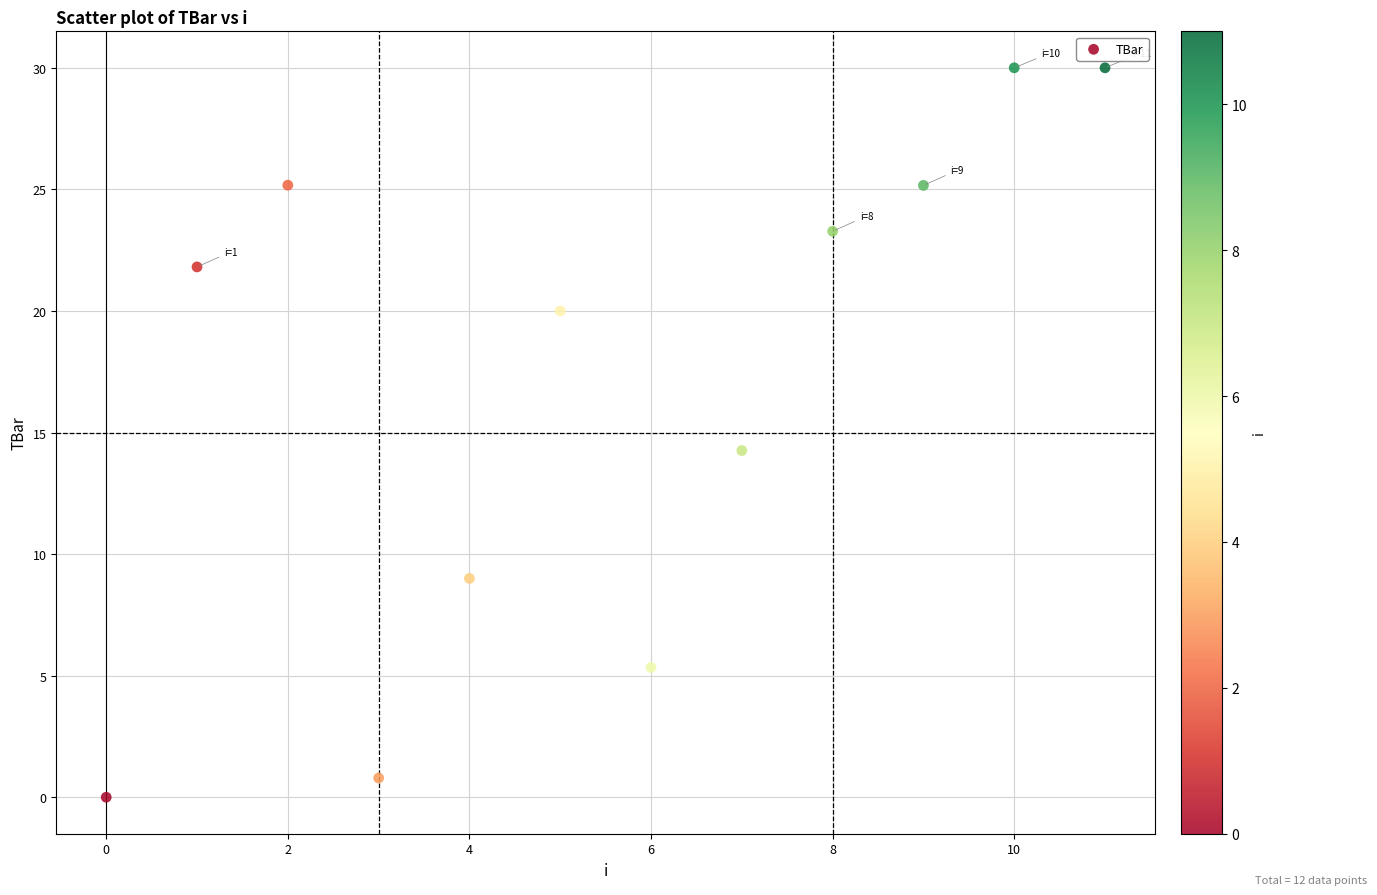

What Y value in the scatter plot is closest to 15?

14.3